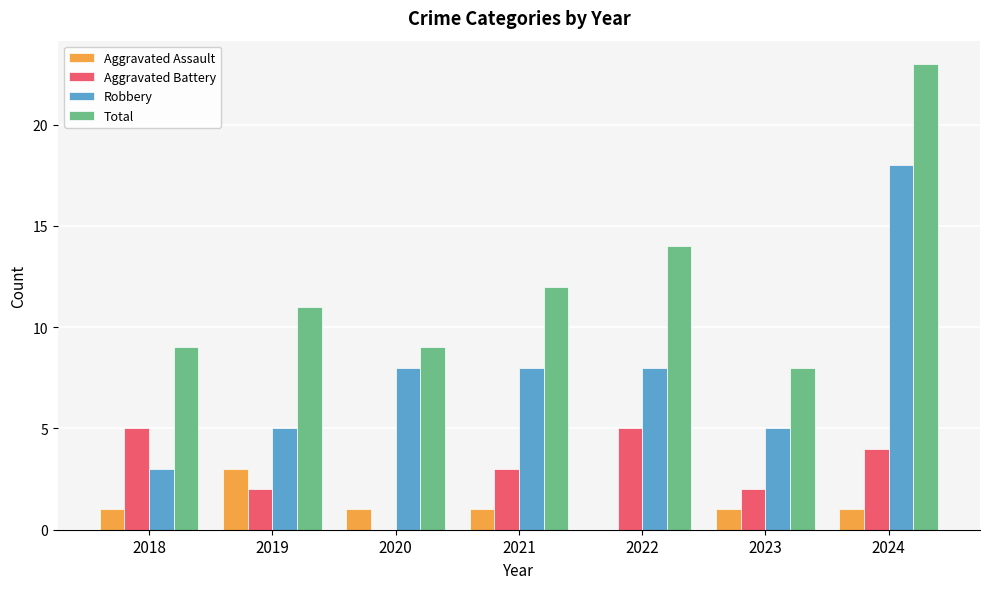

Reading right to left, list all the values displayed in this chart.

Aggravated Assault: 2024=1	2023=1	2022=0	2021=1	2020=1	2019=3	2018=1
Aggravated Battery: 2024=4	2023=2	2022=5	2021=3	2020=0	2019=2	2018=5
Robbery: 2024=18	2023=5	2022=8	2021=8	2020=8	2019=5	2018=3
Total: 2024=23	2023=8	2022=14	2021=12	2020=9	2019=11	2018=9